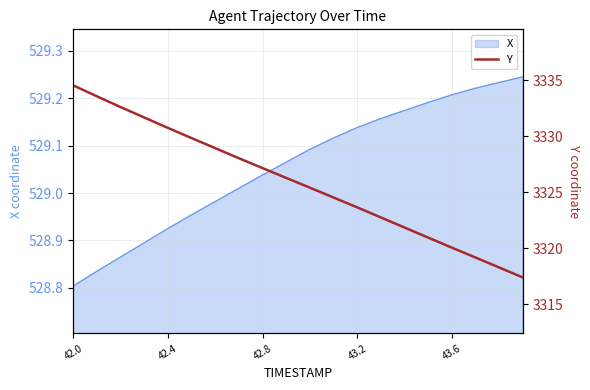

At which label does X reach its minimum?

42.0